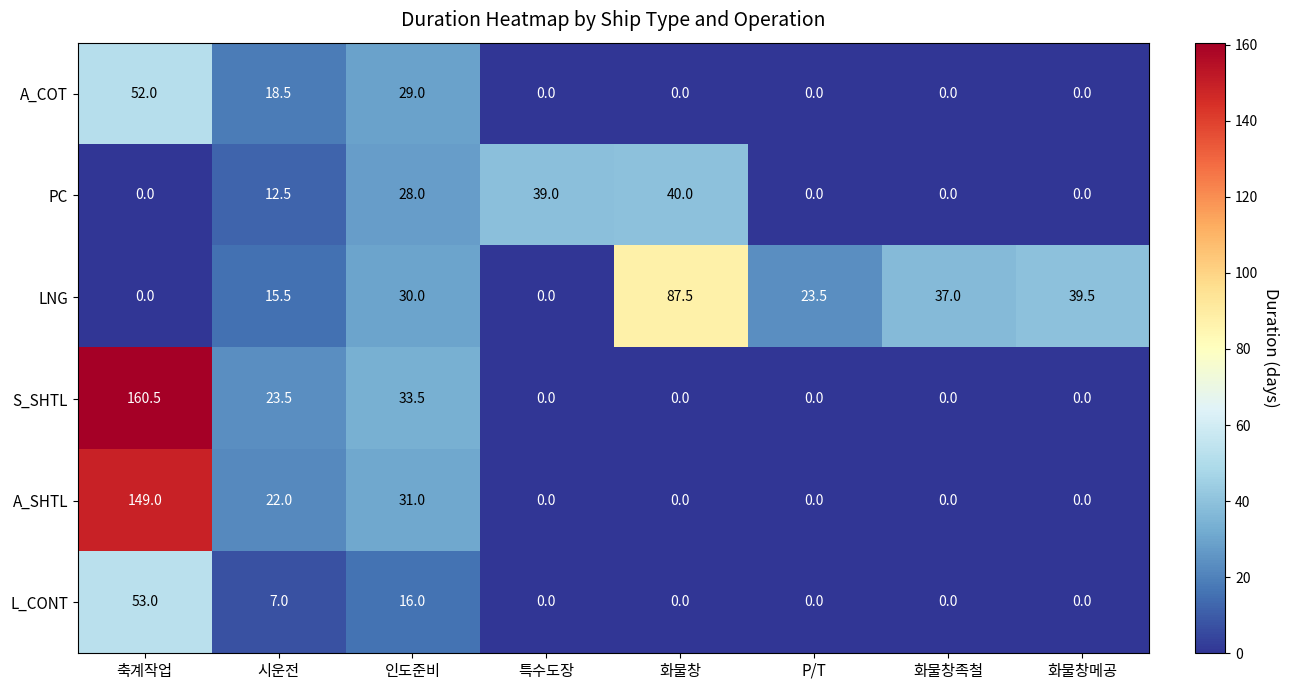

The A_SHTL series shows -53.4 at 화물창족철. True or false?

False